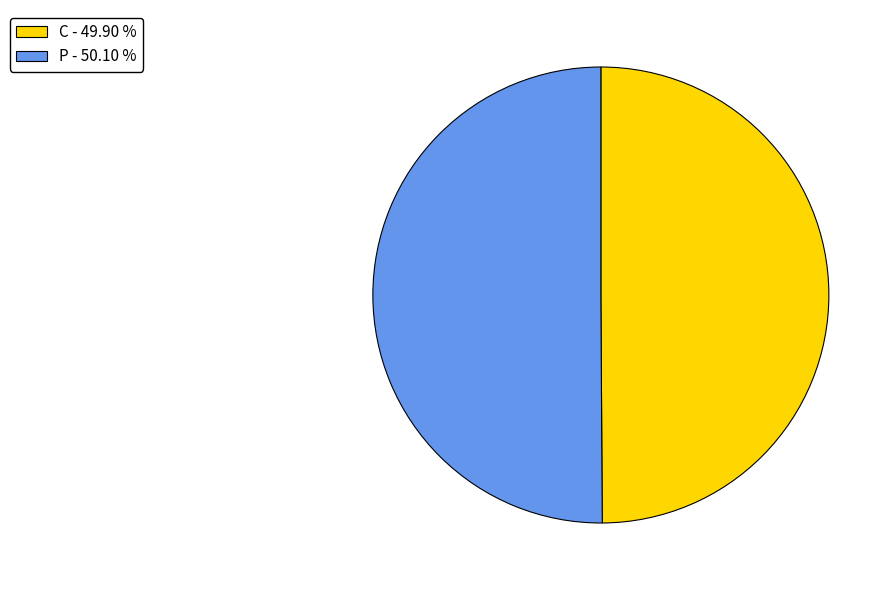

Combined, do P - 50.10 % and C - 49.90 % account for over 50%?

Yes